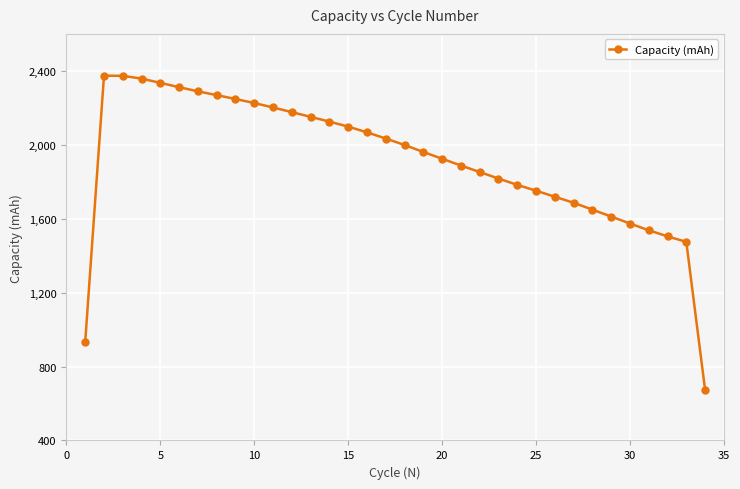

What is the greatest value displayed?

2373.8